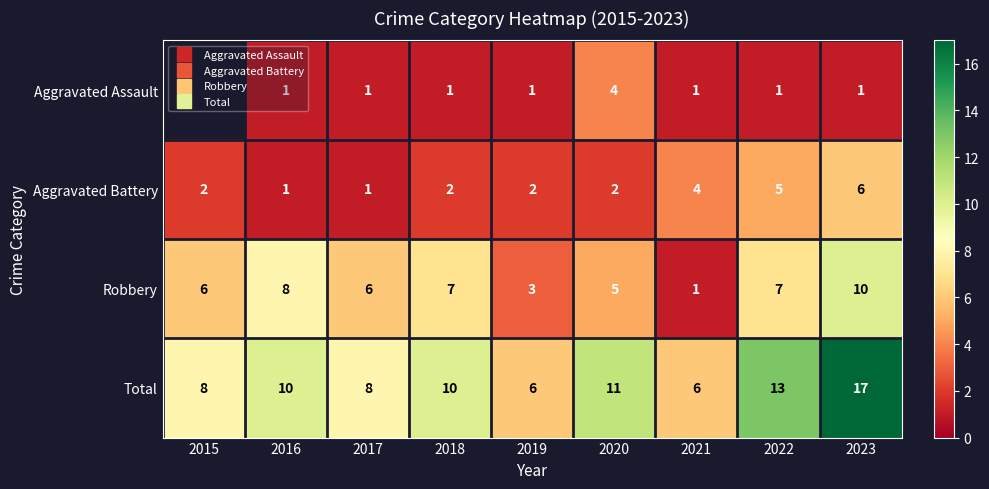

At which label does Aggravated Assault reach its minimum?

2015